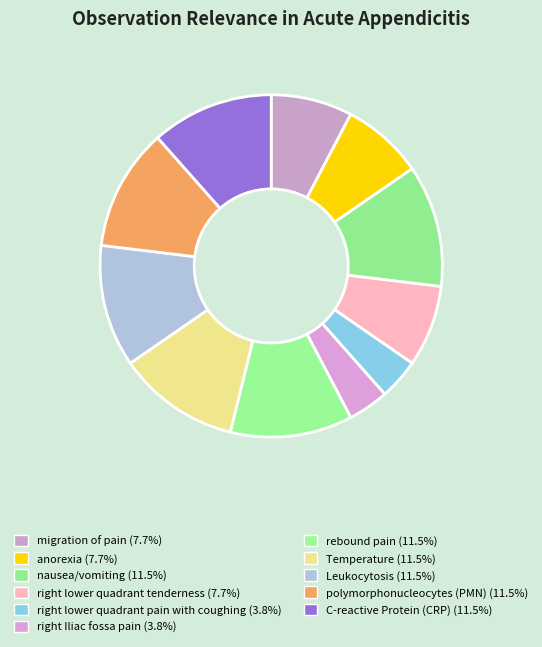

The rebound pain slice represents 12% of the pie. True or false?

True